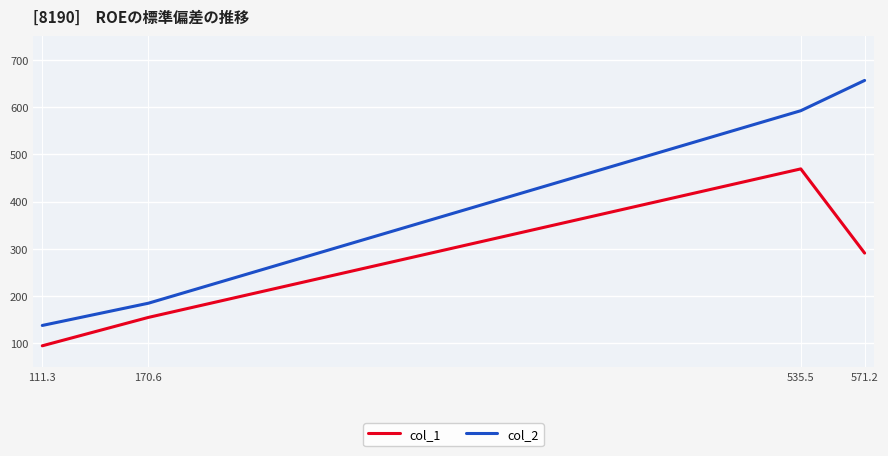

What is the approximate value of col_1 at 111.3?

95